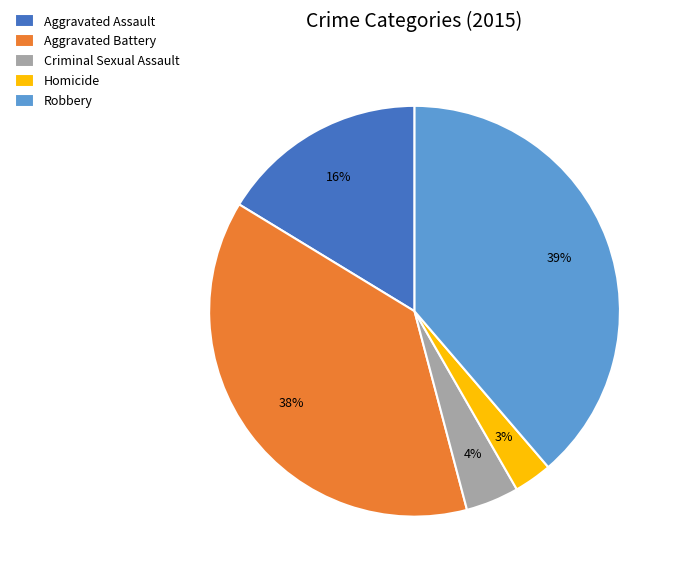

What is the smallest slice in the pie chart?

Homicide